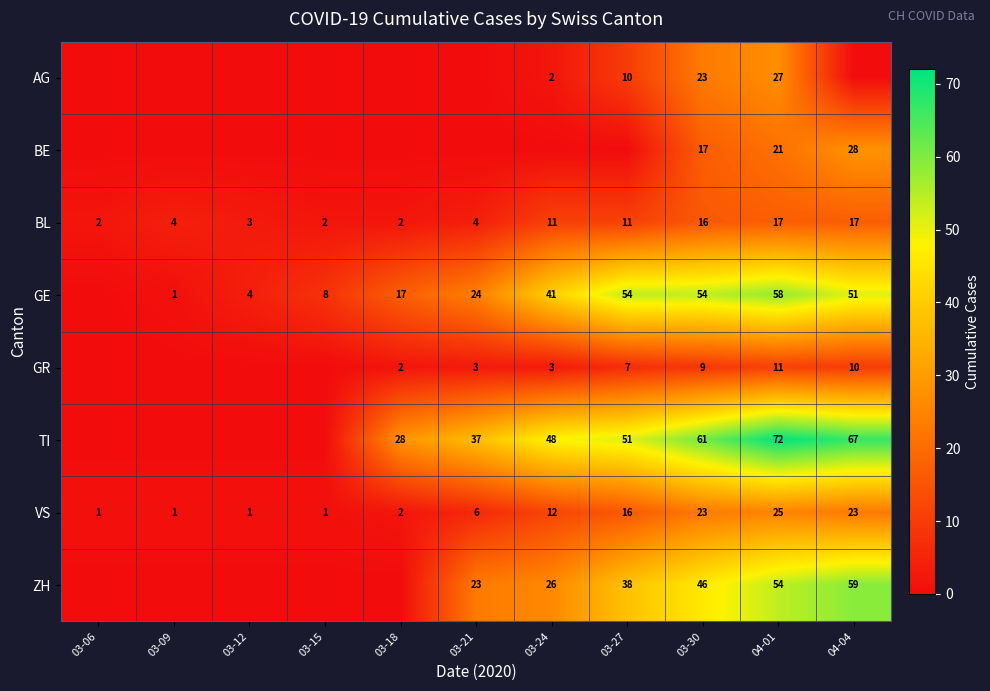

What is the maximum value for BL?

17